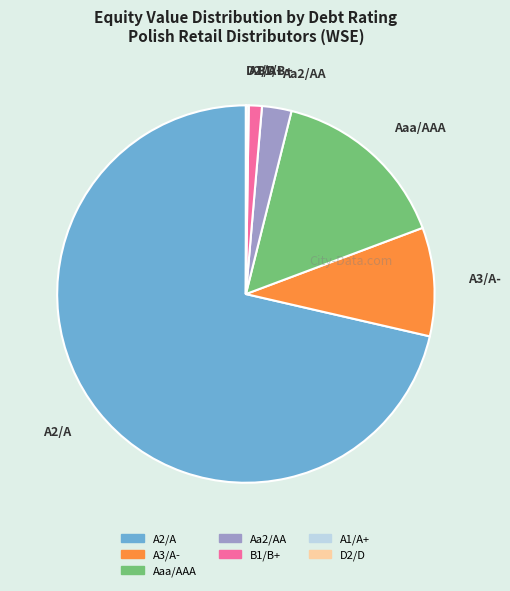

Which category has the biggest portion of the pie?

A2/A